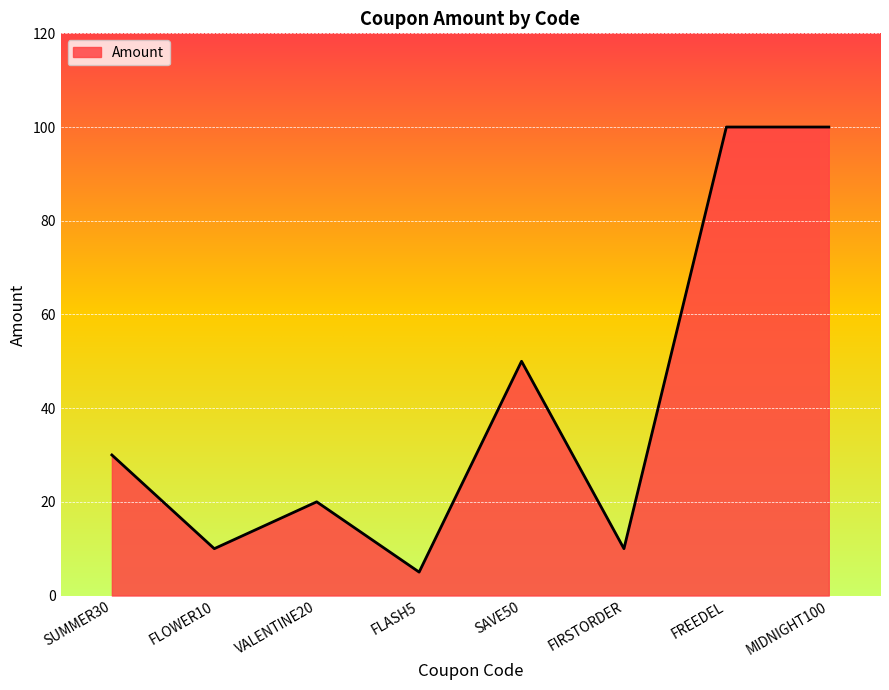

True or false: the data shows 24 at SAVE50.

False